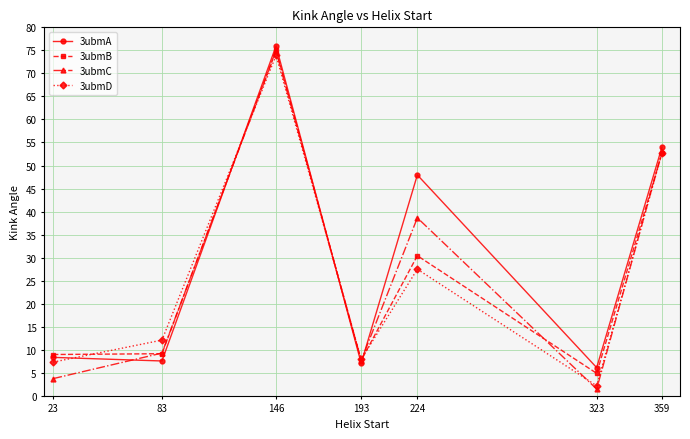

What is the total value across all series at 359?

212.1